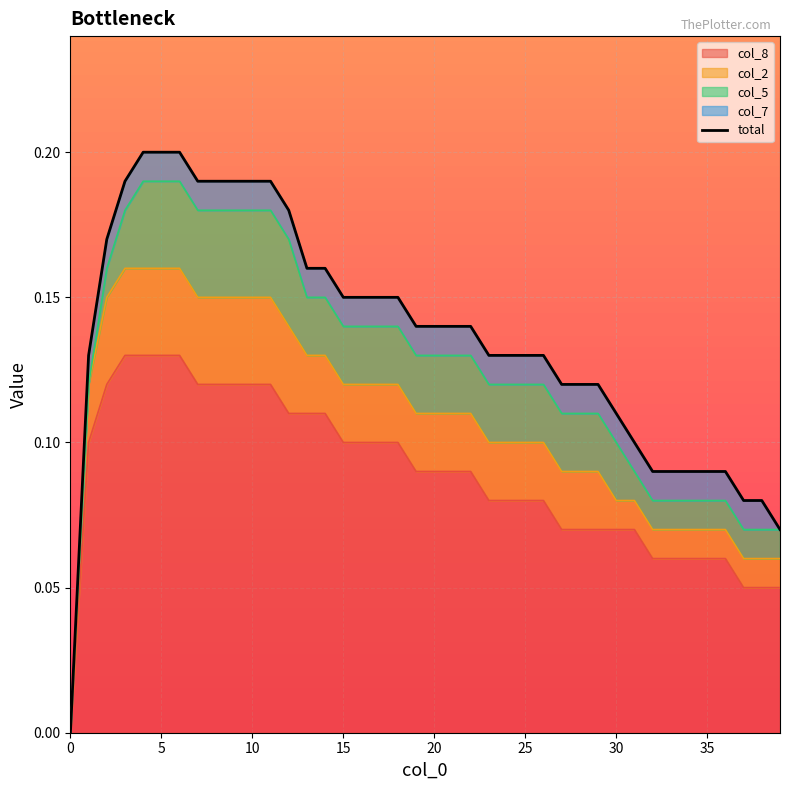

The chart shows a value of 0.0 at 39. True or false?

False